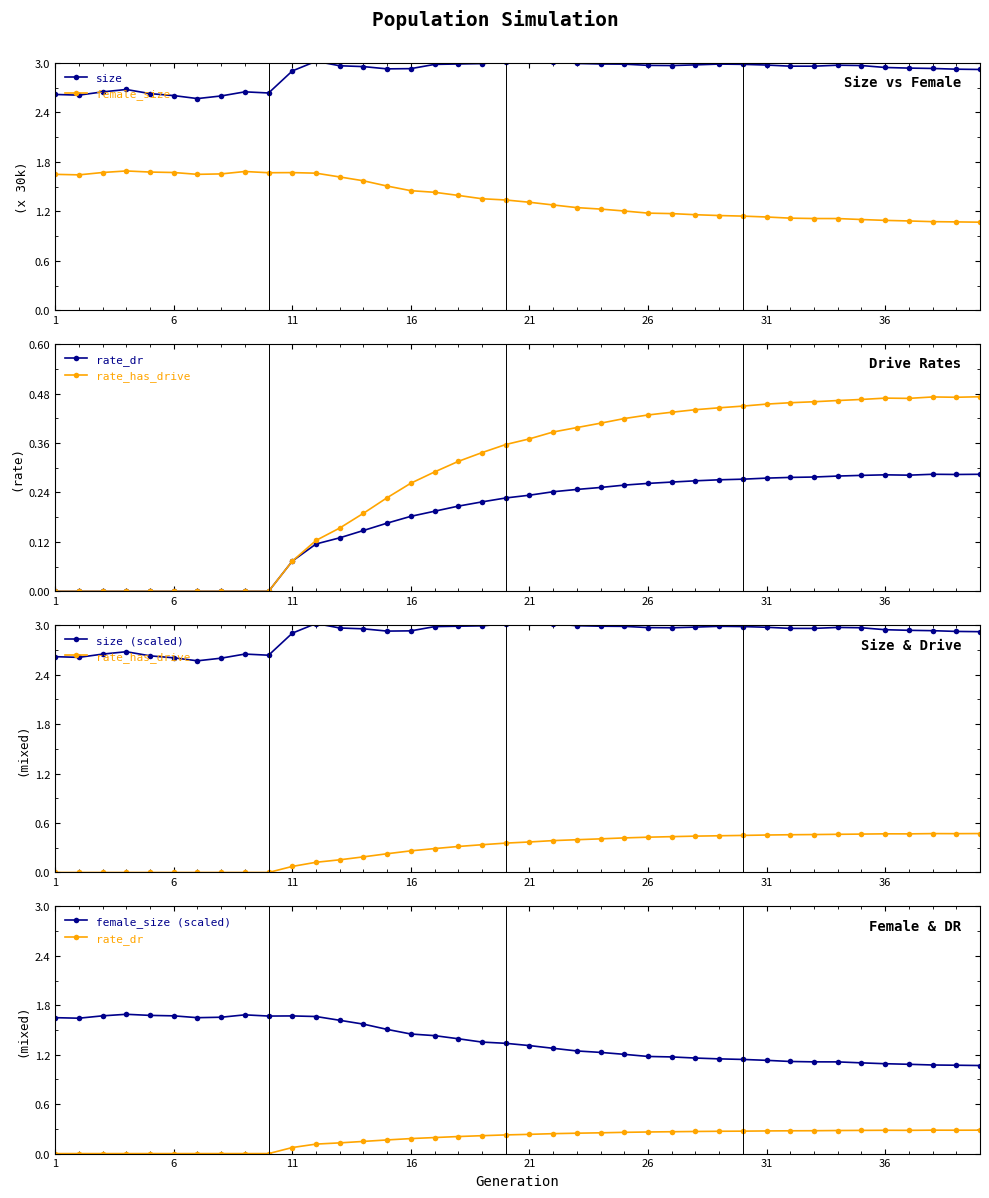

Count the number of categories in the chart.

40